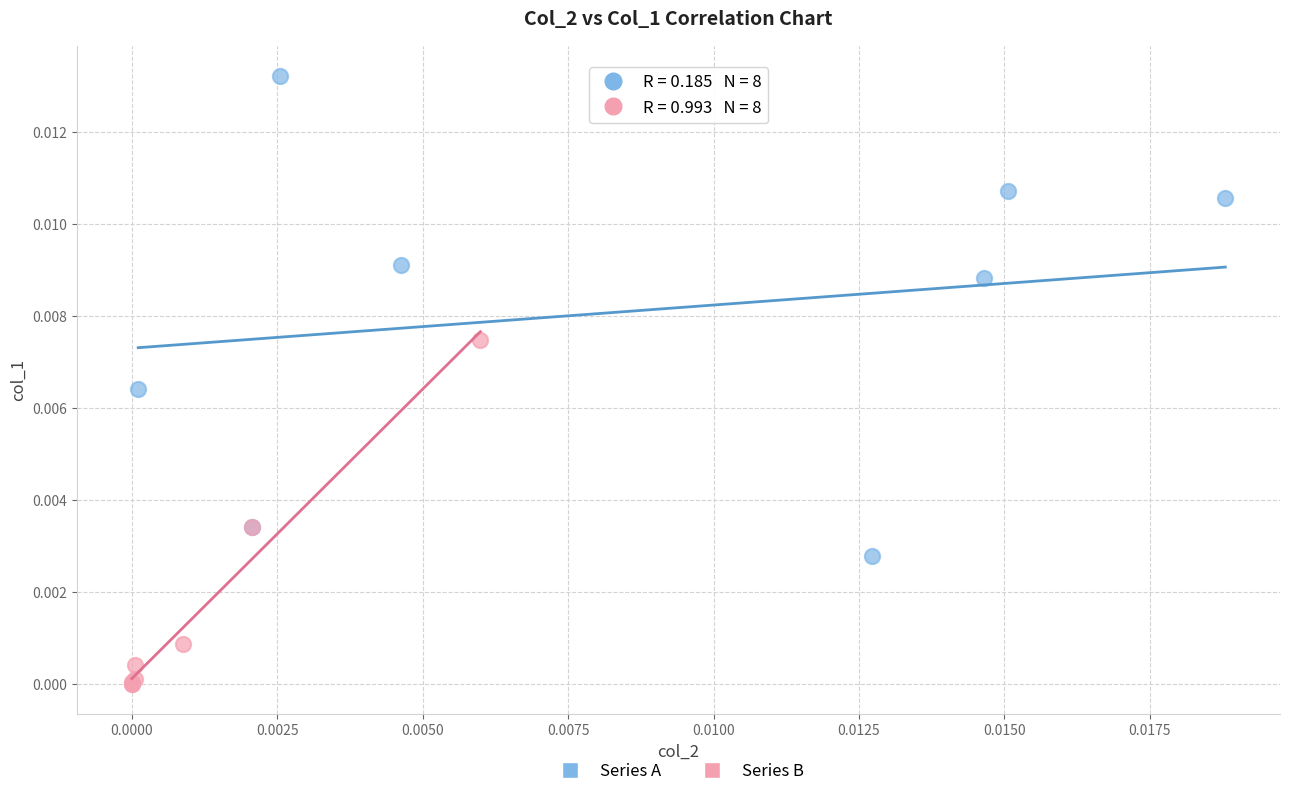

Which series has the largest Y range (max minus min)?

Series A